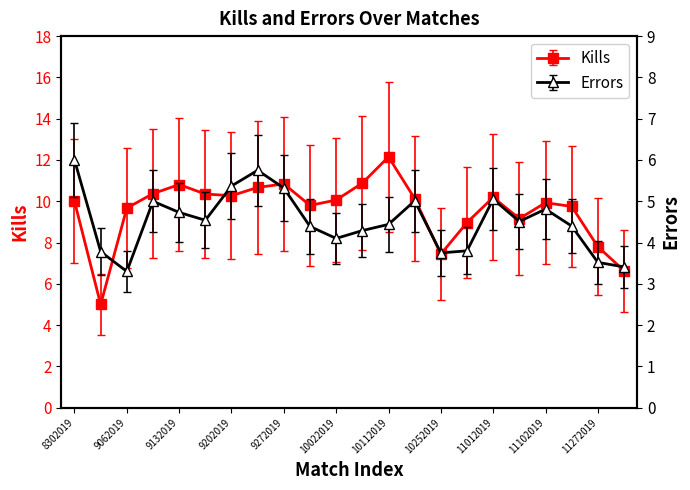

List the series in order of their peak value, lowest first.

Errors, Kills